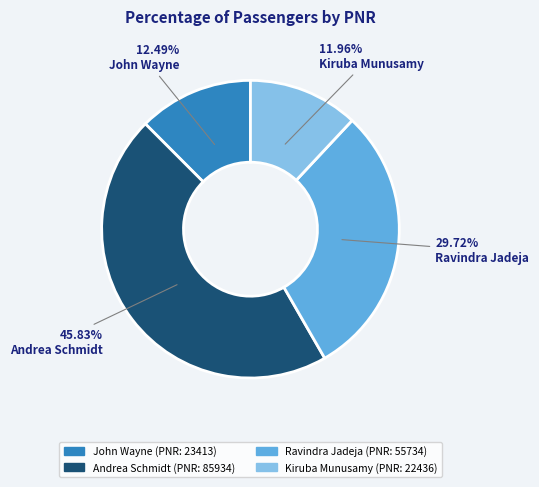

To the nearest percent, what is the combined percentage of Ravindra Jadeja and John Wayne?

42%